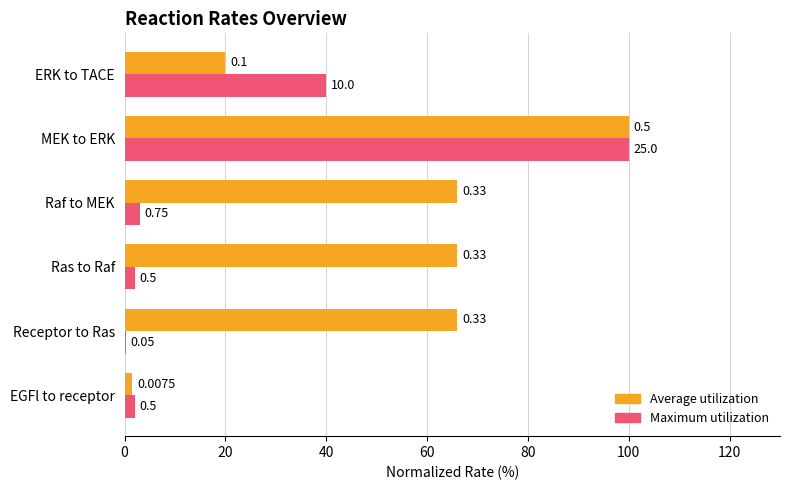

Rank the series by their maximum value, from lowest to highest.

Average utilization, Maximum utilization